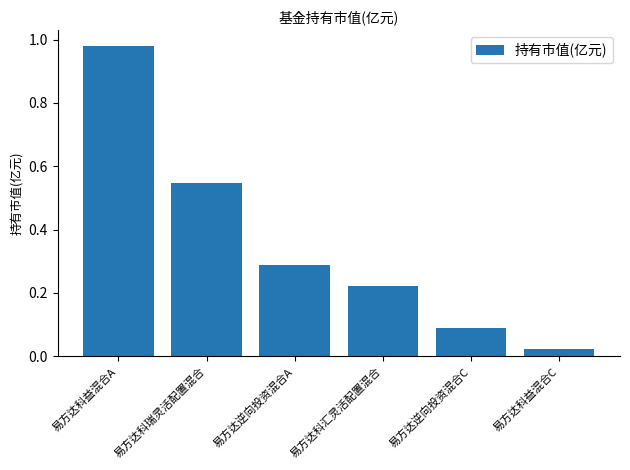

Is it true that the value at 易方达科瑞灵活配置混合 is 0.9?

False